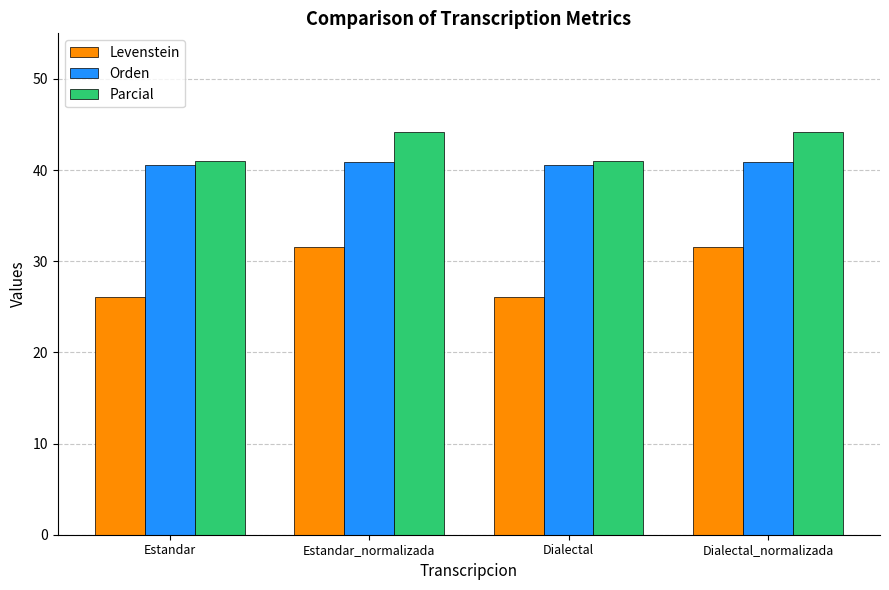

What is the sum of all Levenstein values?

115.3